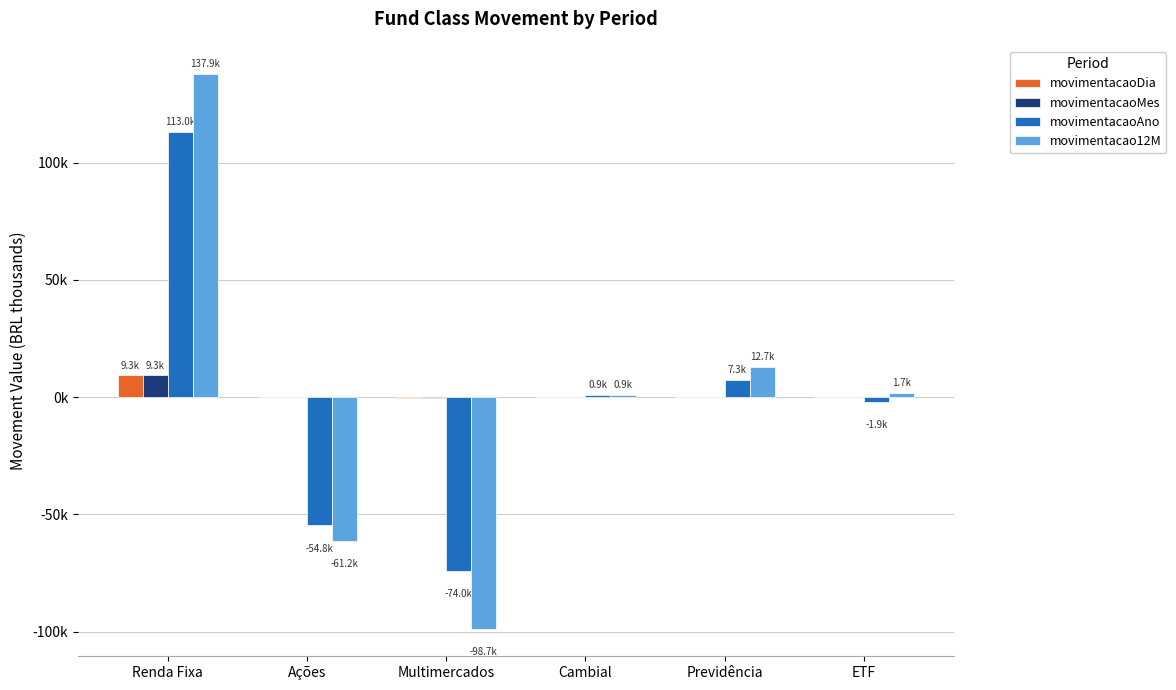

The value of movimentacaoDia at Ações is -0.1. True or false?

False